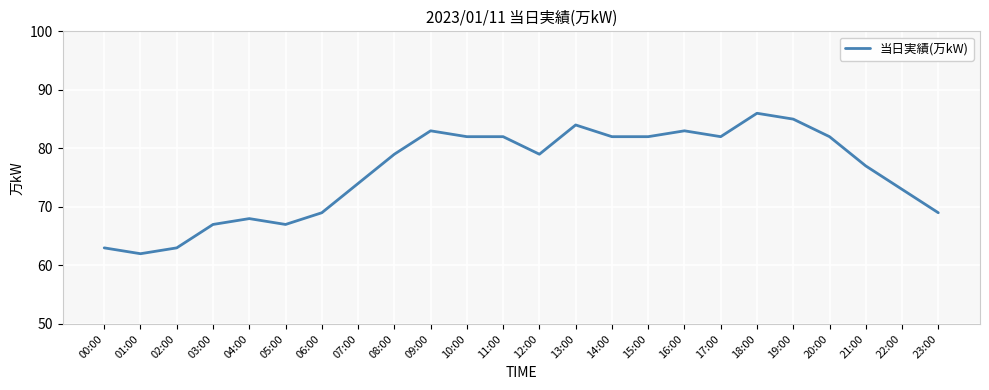

What is the sum of all values?

1823